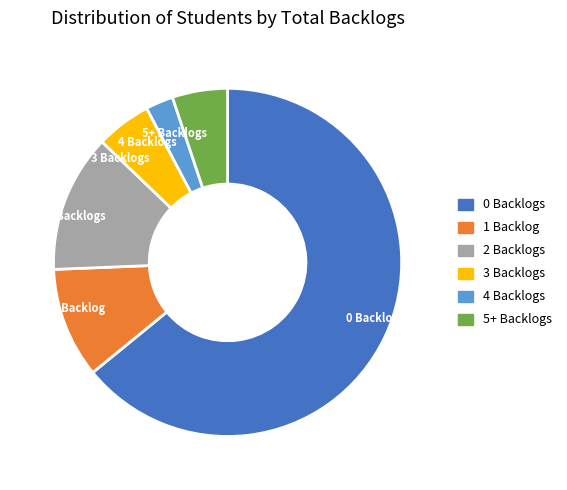

True or false: 2 Backlogs accounts for 7% of the total.

False